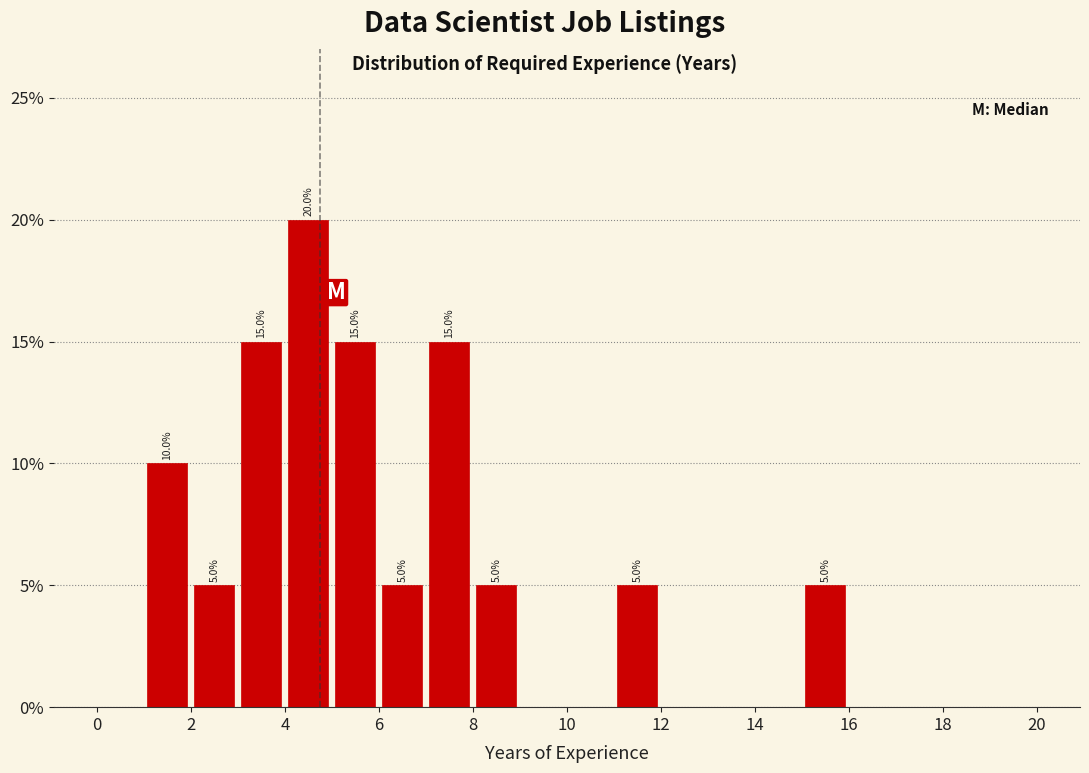

Over which range of the x-axis is the bar tallest?

4 to 5